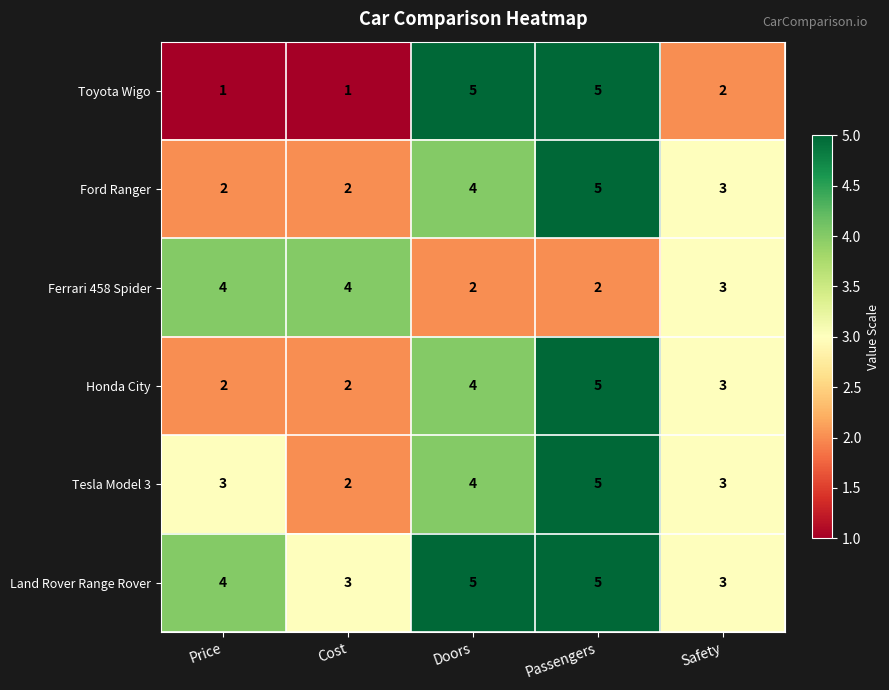

Is it true that Ford Ranger equals 4 at Doors?

True